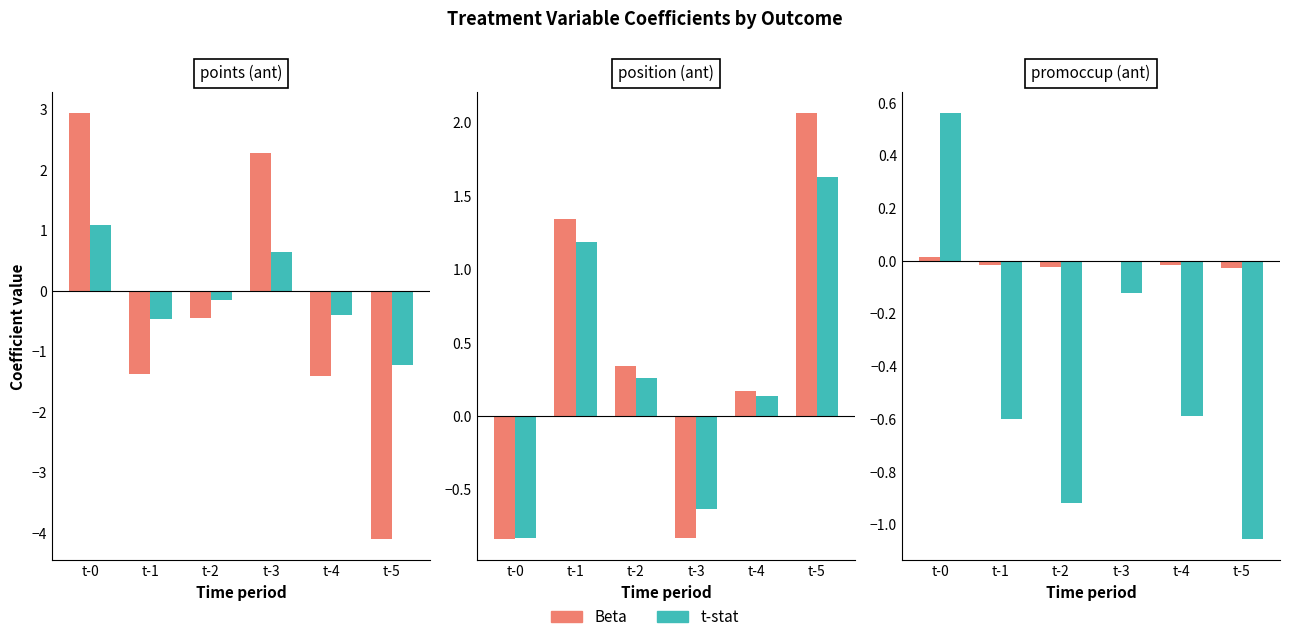

Which series has the largest total across all categories?

Beta